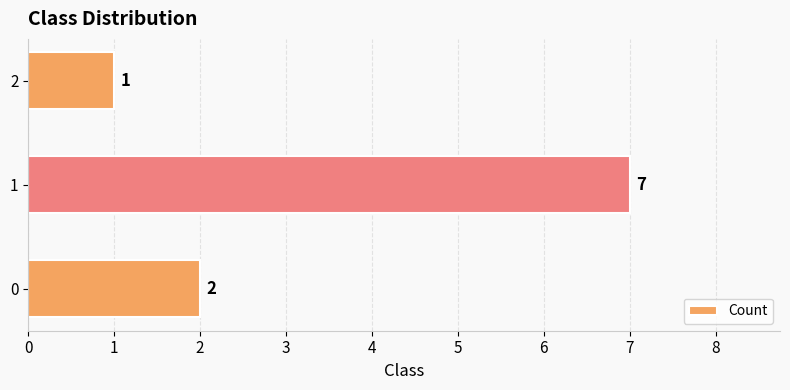

Does the chart contain any negative values?

No